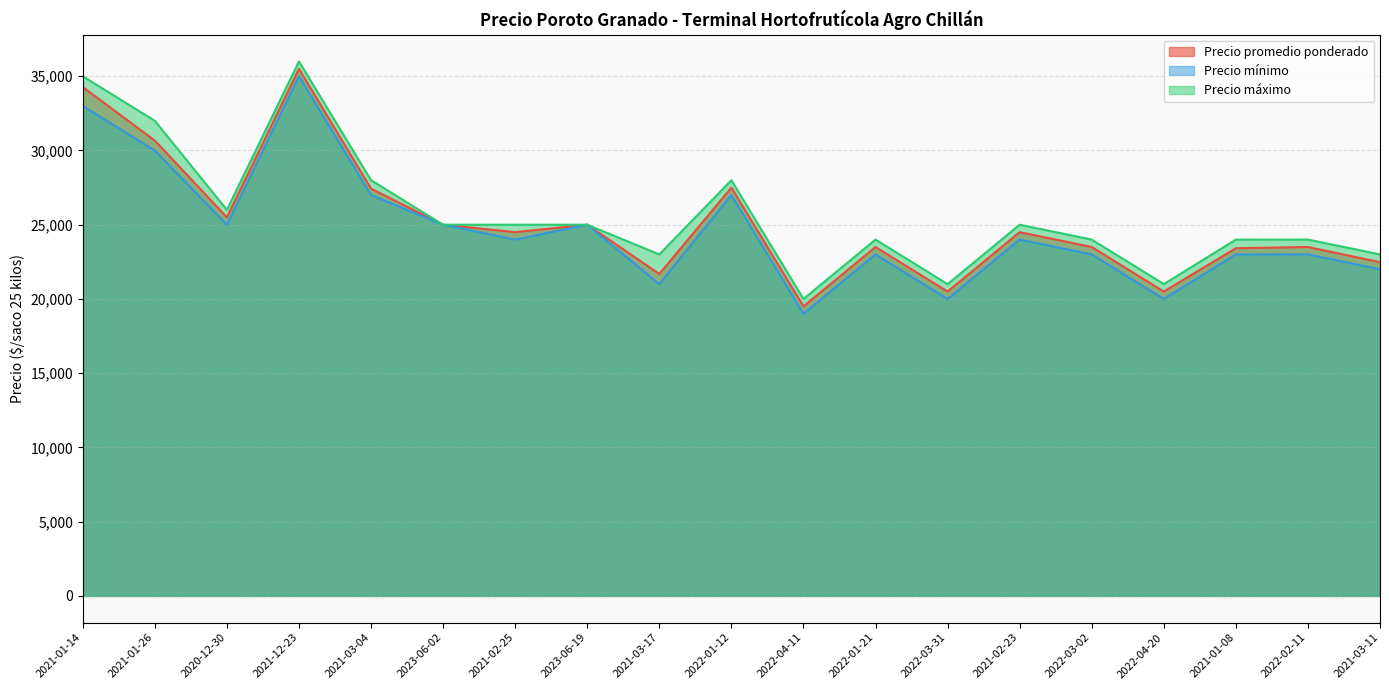

What are all the series names shown in the legend?

Precio promedio ponderado, Precio mínimo, Precio máximo